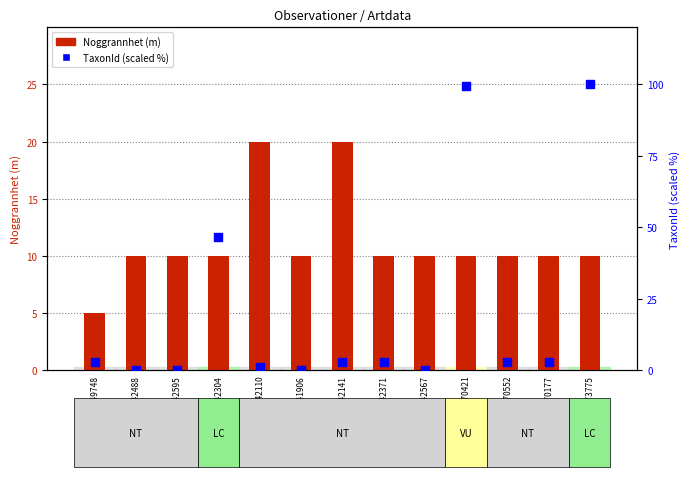

Which series contains the highest Y value?

TaxonId (scaled %)